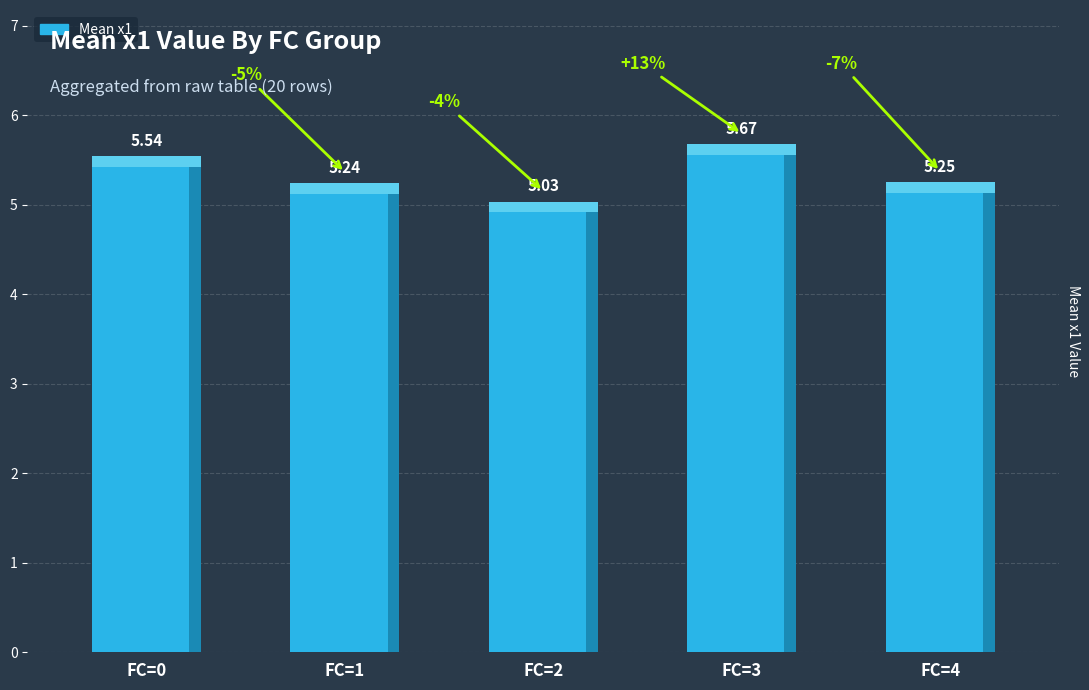

Does the chart contain stacked bars?

No